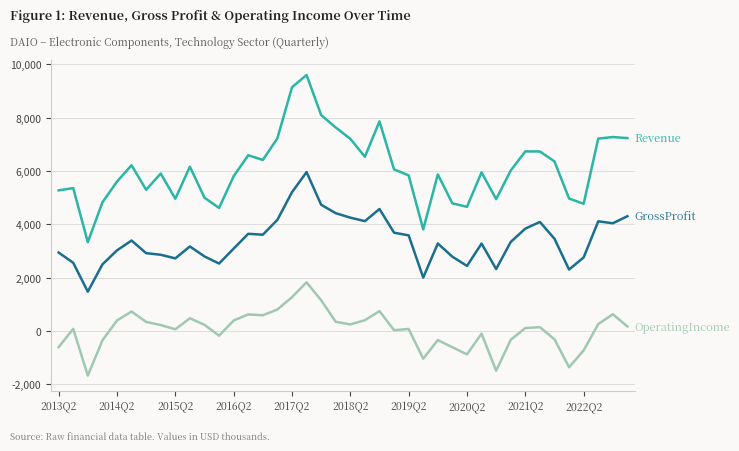

What is the greatest value displayed?

9596